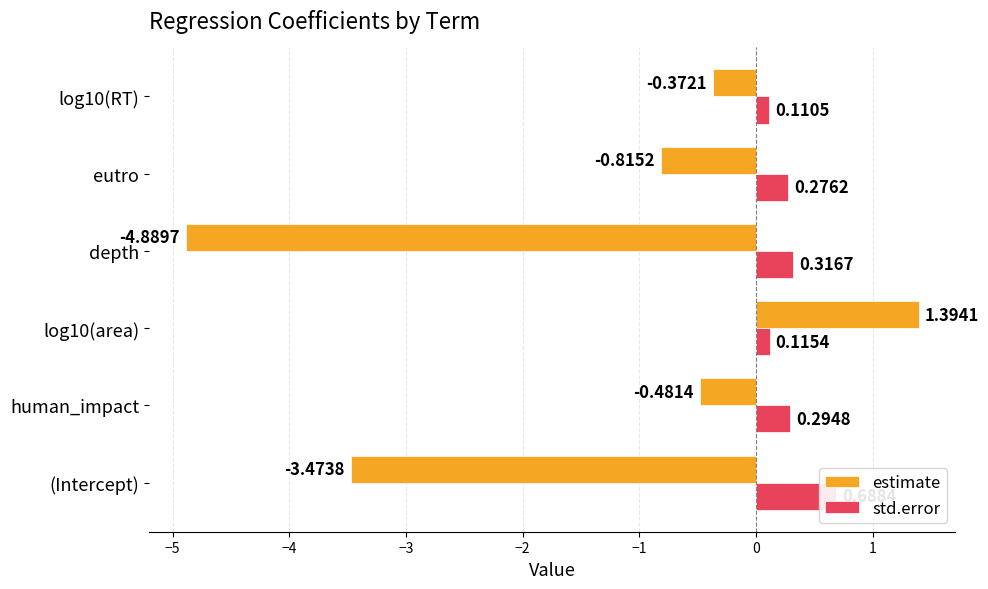

What is the total value across all series at −3?

-4.6